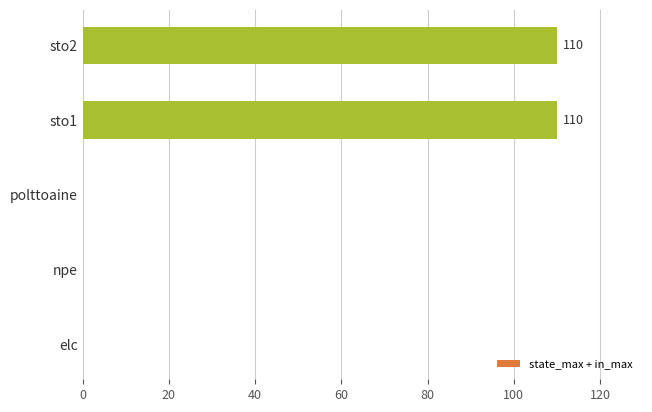

The chart shows a value of 62 at elc. True or false?

False